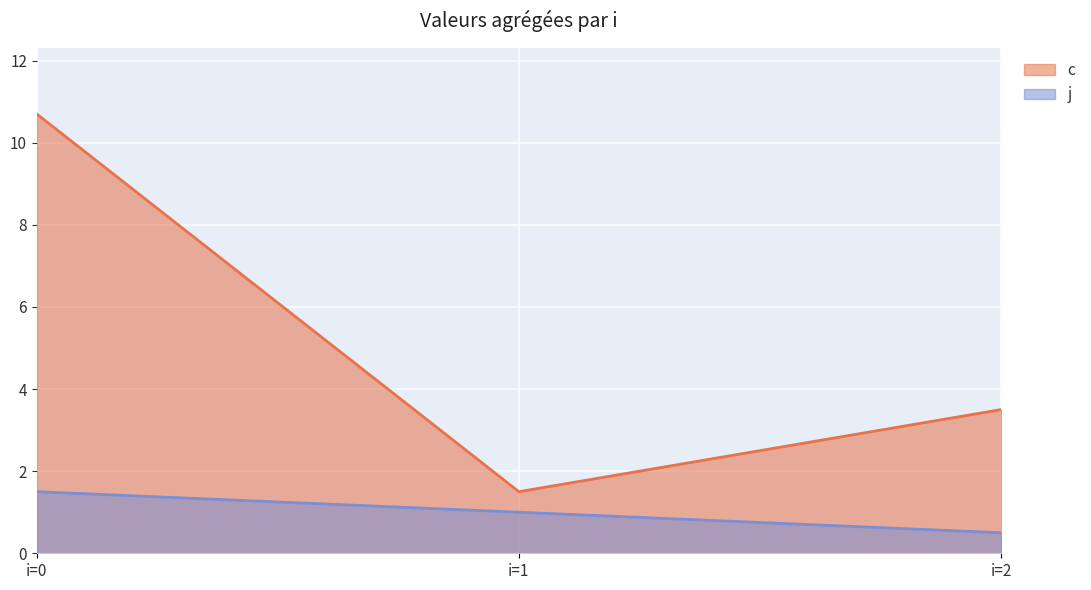

Where is c nearest to the value 6?

i=2